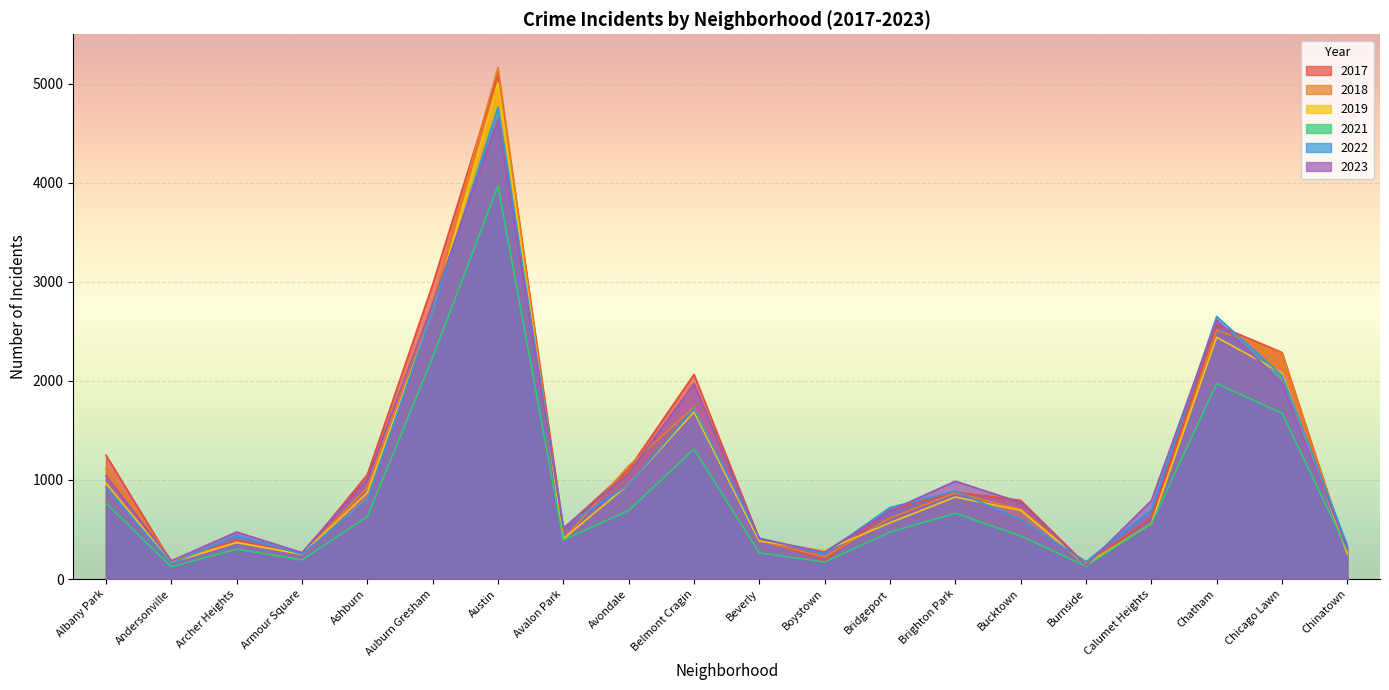

What is the label of the 2nd point from the right?

Chicago Lawn